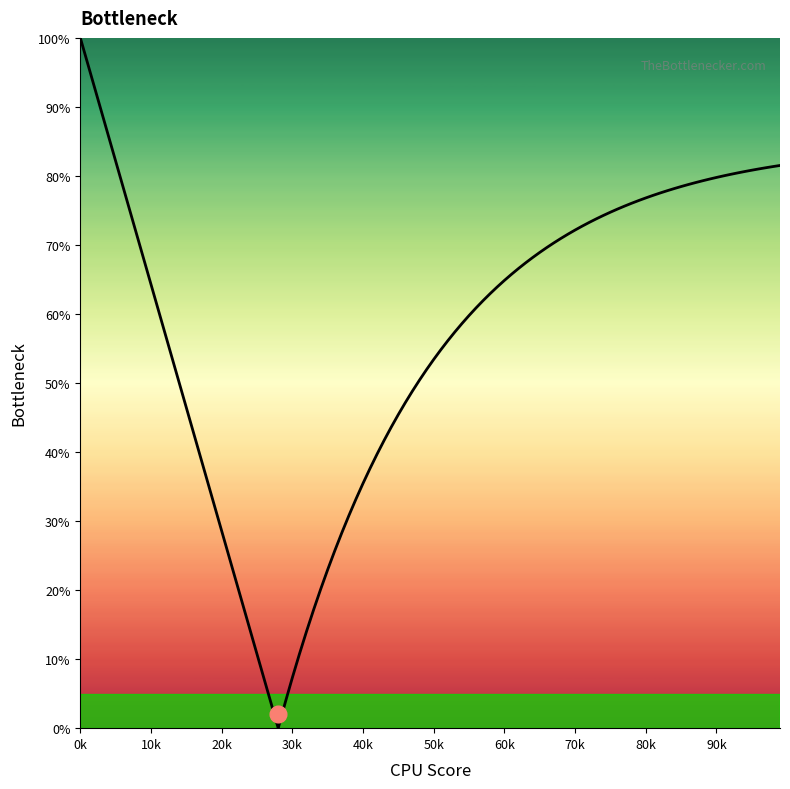

At which label is the value closest to 0?

28